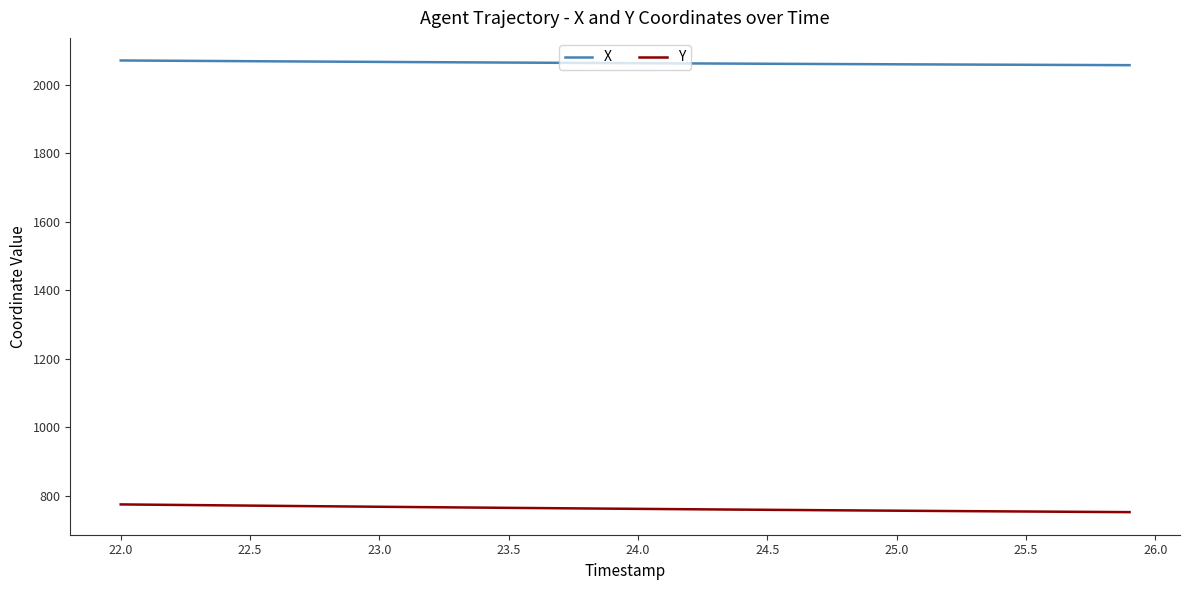

True or false: X and Y cross at least once.

False